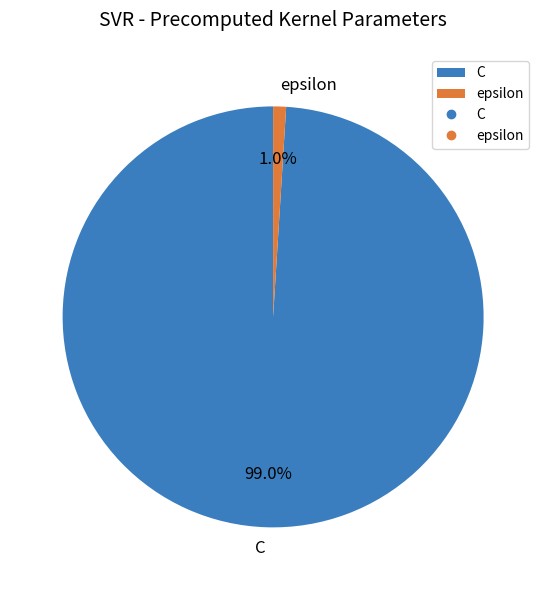

To the nearest percent, what is the combined percentage of epsilon and C?

100%